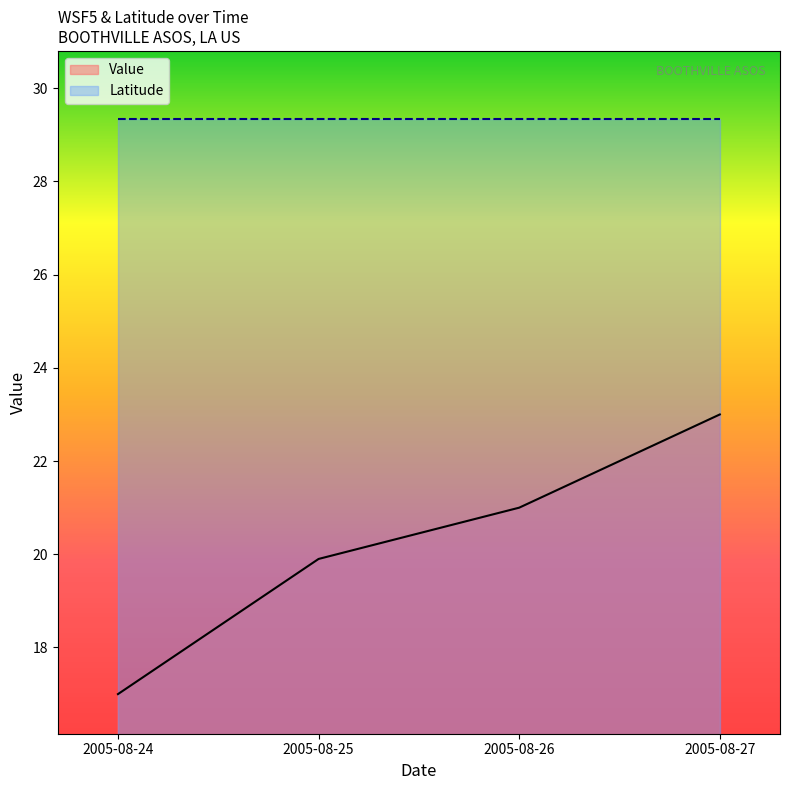

Which label corresponds to the largest value in the chart?

2005-08-27